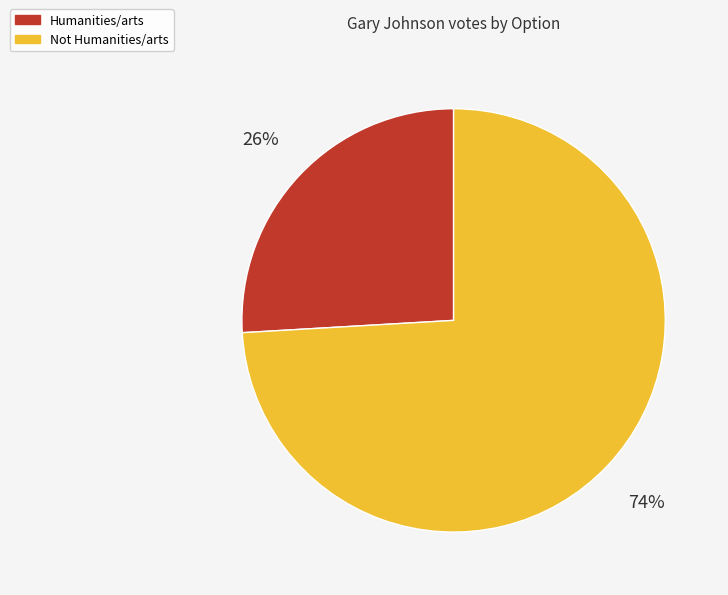

Is Humanities/arts the majority of the pie?

No